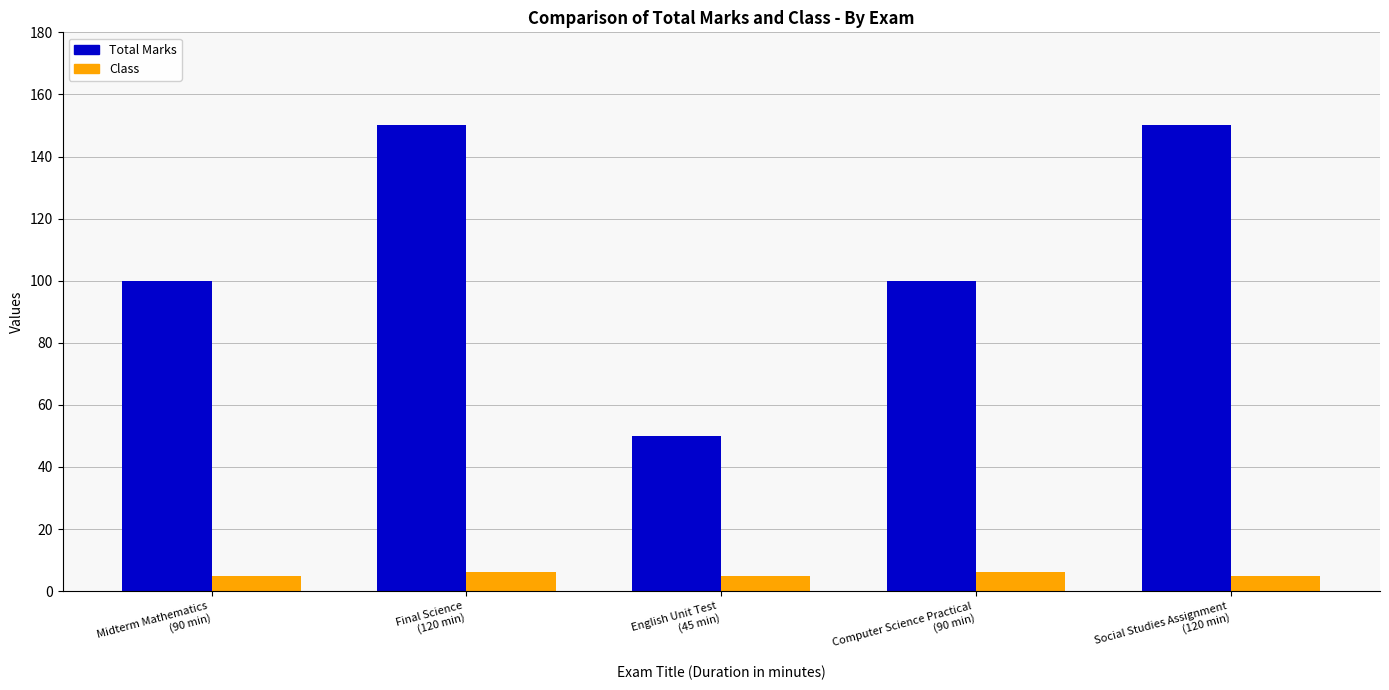

How many bars are there in each group?

2